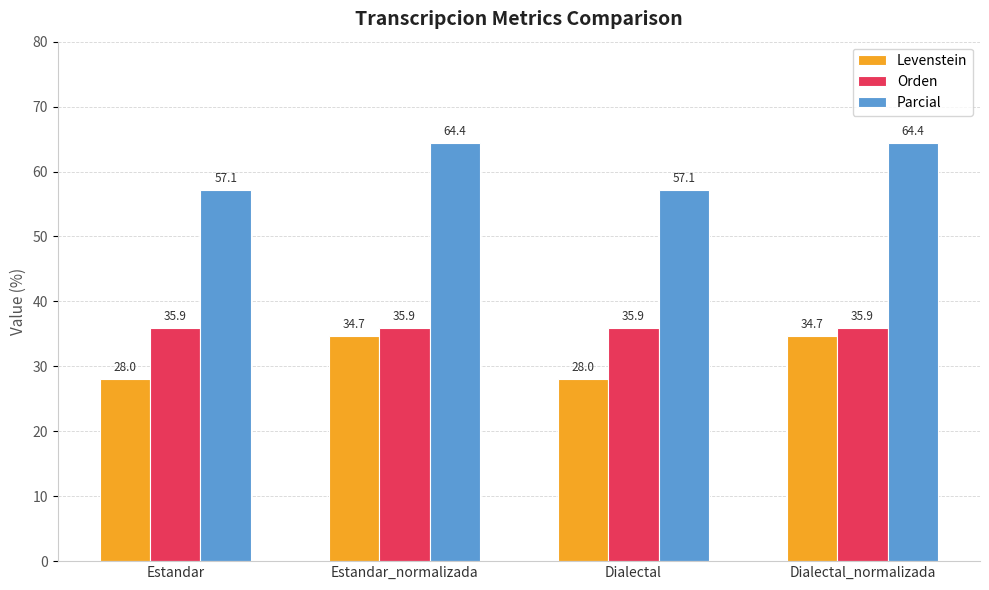

What is the difference between the highest and lowest values at Estandar_normalizada?

29.7